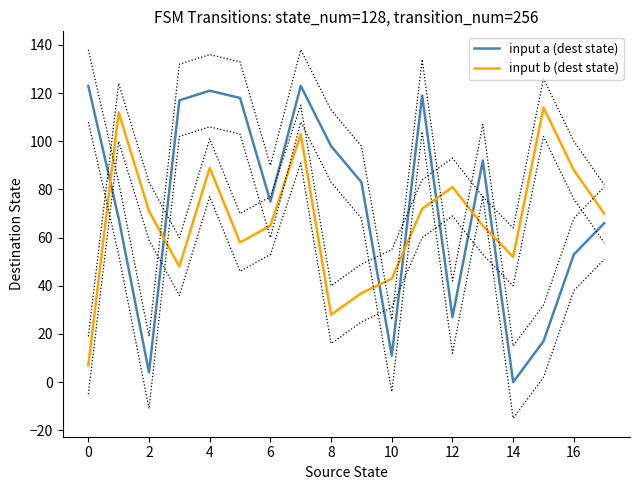

The value of input a (dest state) at 4 is 174. True or false?

False